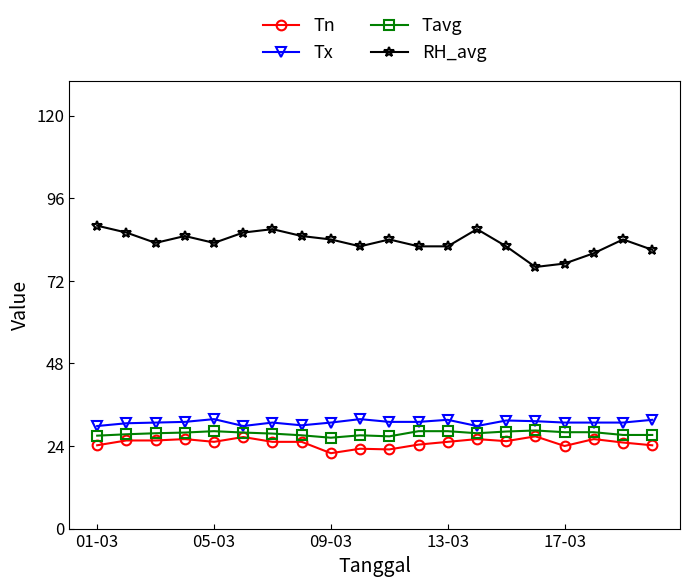

List the series in order of their peak value, lowest first.

Tn, Tavg, Tx, RH_avg